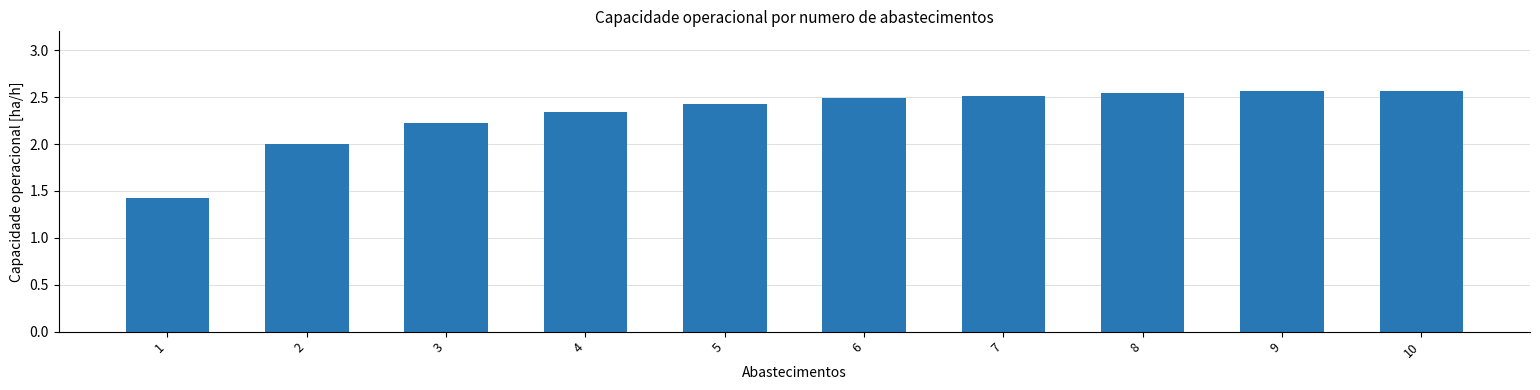

What is the sum of the values at 1 and 2?

3.4